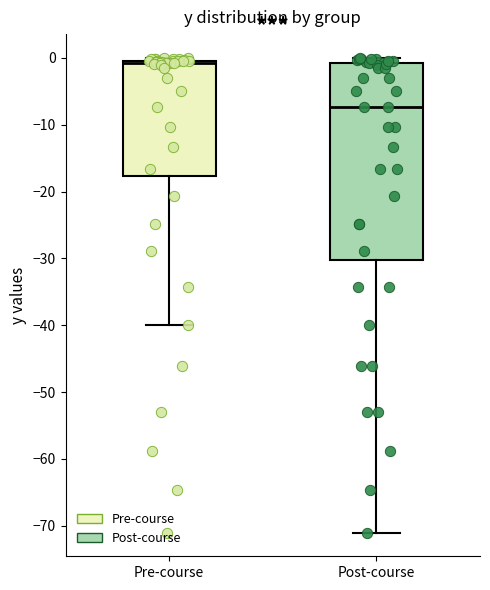

Reading left to right, transcribe this box plot: for each box, give where its median line is, the range the box spans, and where its two whiskers end, as read against the y-axis. The values are not printed on the chart, so give them approximately, as read against the axis.

Pre-course: median -1, box -18 to 0, whiskers -40 to 0 (just above the box's upper edge)
Post-course: median -7, box -30 to -1, whiskers -71 to 0